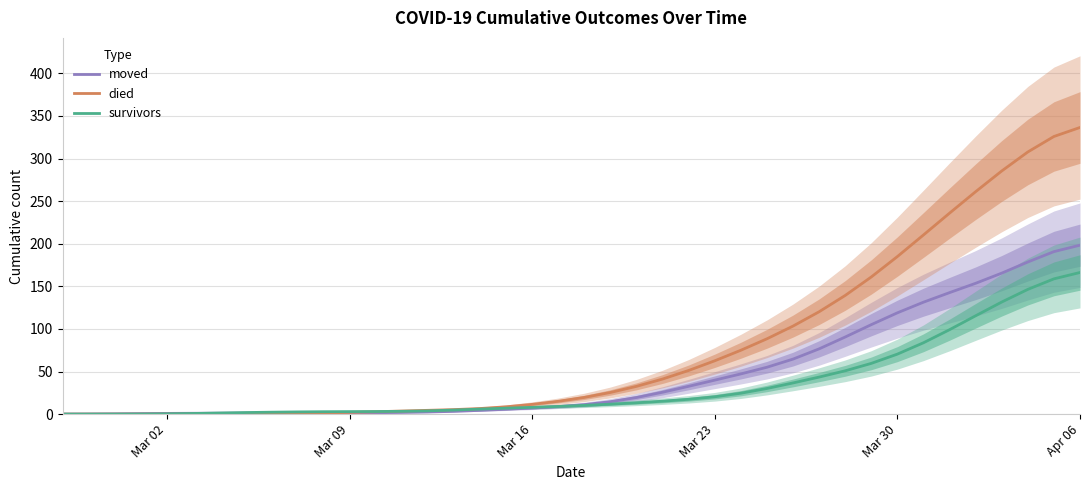

How many times do died and moved cross each other?

1